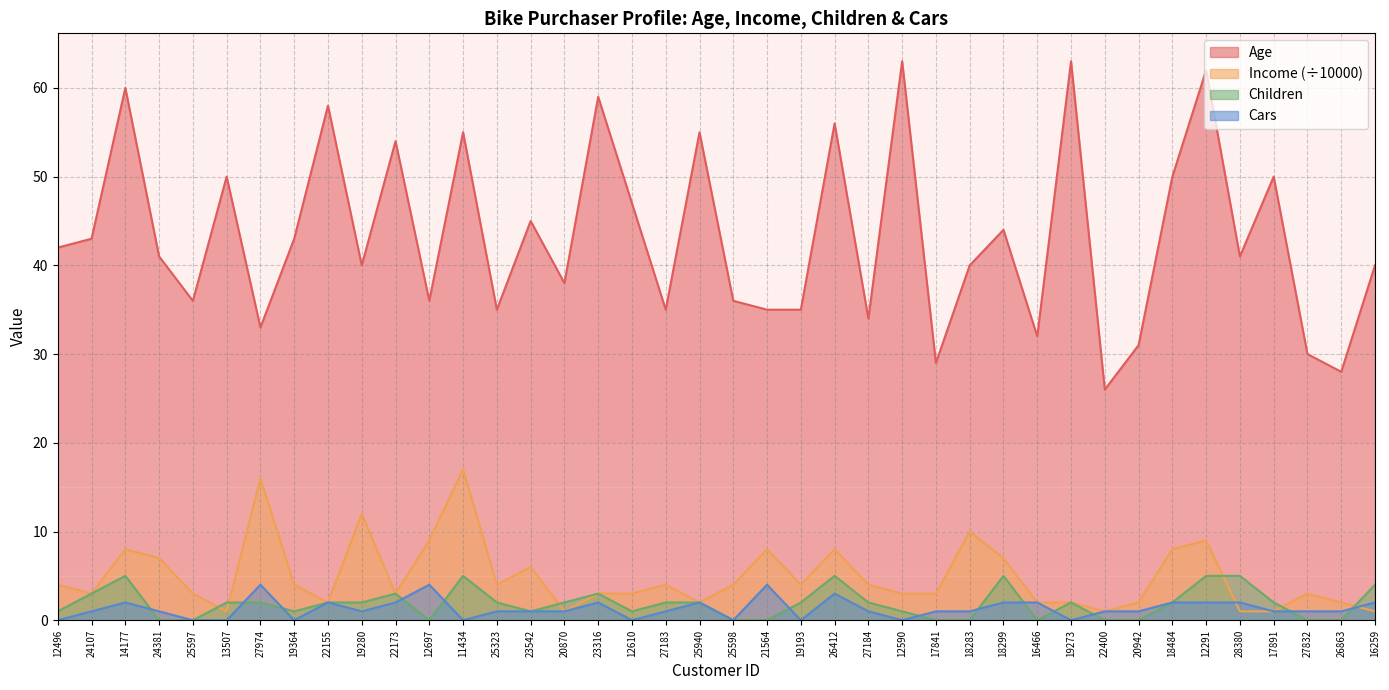

Reading right to left, transcribe all the data shown in this chart.

Age: 16259=40	26863=28	27832=30	17891=50	28380=41	12291=62	18484=50	20942=31	22400=26	19273=63	16466=32	18299=44	18283=40	17841=29	12590=63	27184=34	26412=56	19193=35	21564=35	25598=36	25940=55	27183=35	12610=47	23316=59	20870=38	23542=45	25323=35	11434=55	12697=36	22173=54	19280=40	22155=58	19364=43	27974=33	13507=50	25597=36	24381=41	14177=60	24107=43	12496=42
Income (÷10000): 16259=1	26863=2	27832=3	17891=1	28380=1	12291=9	18484=8	20942=2	22400=1	19273=2	16466=2	18299=7	18283=10	17841=3	12590=3	27184=4	26412=8	19193=4	21564=8	25598=4	25940=2	27183=4	12610=3	23316=3	20870=1	23542=6	25323=4	11434=17	12697=9	22173=3	19280=12	22155=2	19364=4	27974=16	13507=1	25597=3	24381=7	14177=8	24107=3	12496=4
Children: 16259=4	26863=0	27832=0	17891=2	28380=5	12291=5	18484=2	20942=0	22400=0	19273=2	16466=0	18299=5	18283=0	17841=0	12590=1	27184=2	26412=5	19193=2	21564=0	25598=0	25940=2	27183=2	12610=1	23316=3	20870=2	23542=1	25323=2	11434=5	12697=0	22173=3	19280=2	22155=2	19364=1	27974=2	13507=2	25597=0	24381=0	14177=5	24107=3	12496=1
Cars: 16259=2	26863=1	27832=1	17891=1	28380=2	12291=2	18484=2	20942=1	22400=1	19273=0	16466=2	18299=2	18283=1	17841=1	12590=0	27184=1	26412=3	19193=0	21564=4	25598=0	25940=2	27183=1	12610=0	23316=2	20870=1	23542=1	25323=1	11434=0	12697=4	22173=2	19280=1	22155=2	19364=0	27974=4	13507=0	25597=0	24381=1	14177=2	24107=1	12496=0